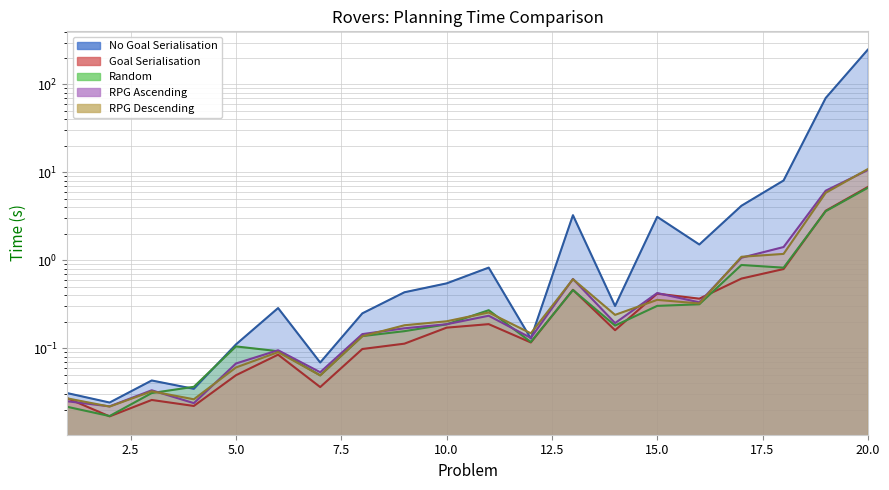

Reading right to left, transcribe all the data shown in this chart.

No Goal Serialisation: 20=248.8	19=70.1	18=8.1	17=4.2	16=1.5	15=3.1	14=0.3	13=3.3	12=0.1	11=0.8	10=0.5	9=0.4	8=0.2	7=0.1	6=0.3	5=0.1	4=0.0	3=0.0	2=0.0	1=0.0
Goal Serialisation: 20=6.8	19=3.7	18=0.8	17=0.6	16=0.4	15=0.4	14=0.2	13=0.5	12=0.1	11=0.2	10=0.2	9=0.1	8=0.1	7=0.0	6=0.1	5=0.0	4=0.0	3=0.0	2=0.0	1=0.0
Random: 20=6.7	19=3.6	18=0.8	17=0.9	16=0.3	15=0.3	14=0.2	13=0.5	12=0.1	11=0.3	10=0.2	9=0.2	8=0.1	7=0.0	6=0.1	5=0.1	4=0.0	3=0.0	2=0.0	1=0.0
RPG Ascending: 20=10.6	19=6.2	18=1.4	17=1.1	16=0.3	15=0.4	14=0.2	13=0.6	12=0.1	11=0.2	10=0.2	9=0.2	8=0.1	7=0.1	6=0.1	5=0.1	4=0.0	3=0.0	2=0.0	1=0.0
RPG Descending: 20=10.9	19=5.8	18=1.2	17=1.1	16=0.3	15=0.4	14=0.2	13=0.6	12=0.1	11=0.3	10=0.2	9=0.2	8=0.1	7=0.0	6=0.1	5=0.1	4=0.0	3=0.0	2=0.0	1=0.0